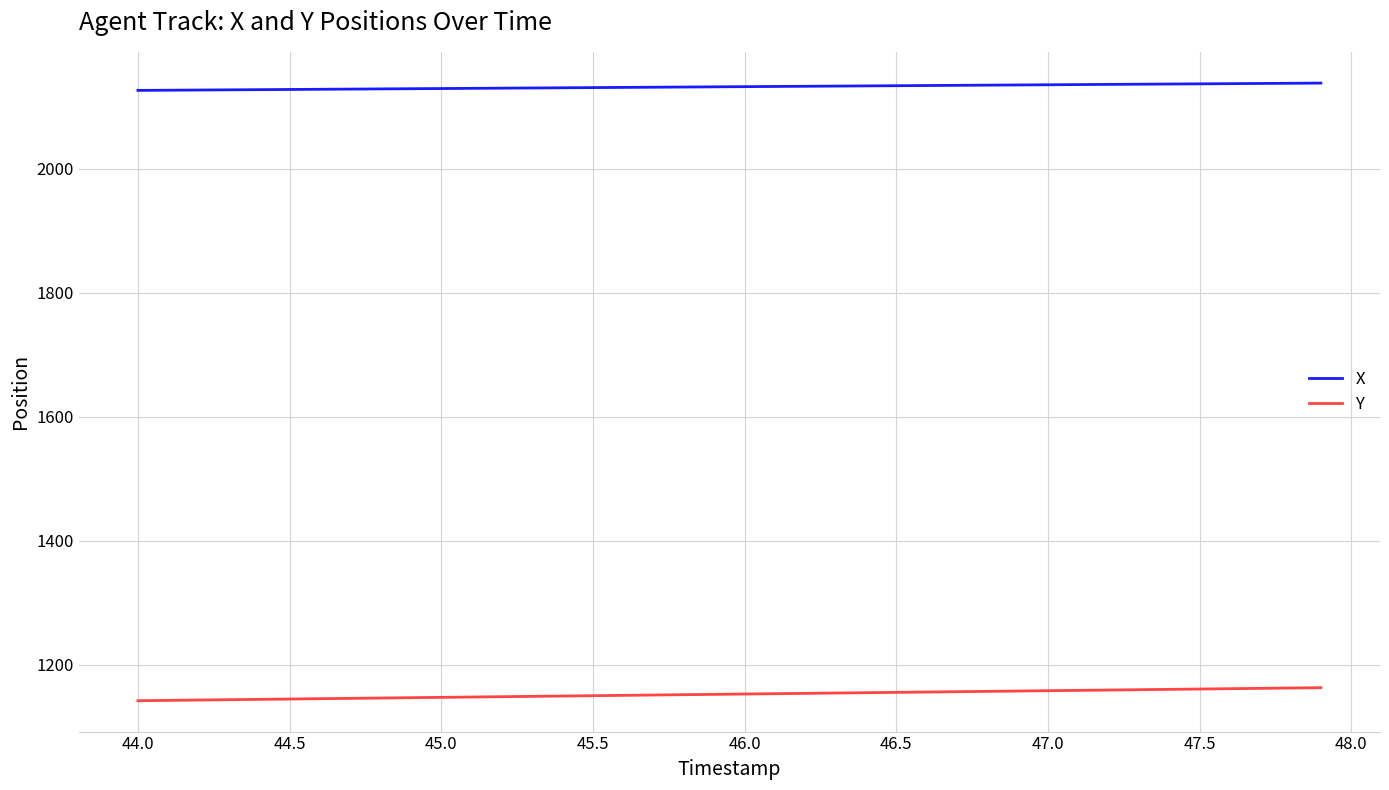

True or false: Y and X cross at least once.

False